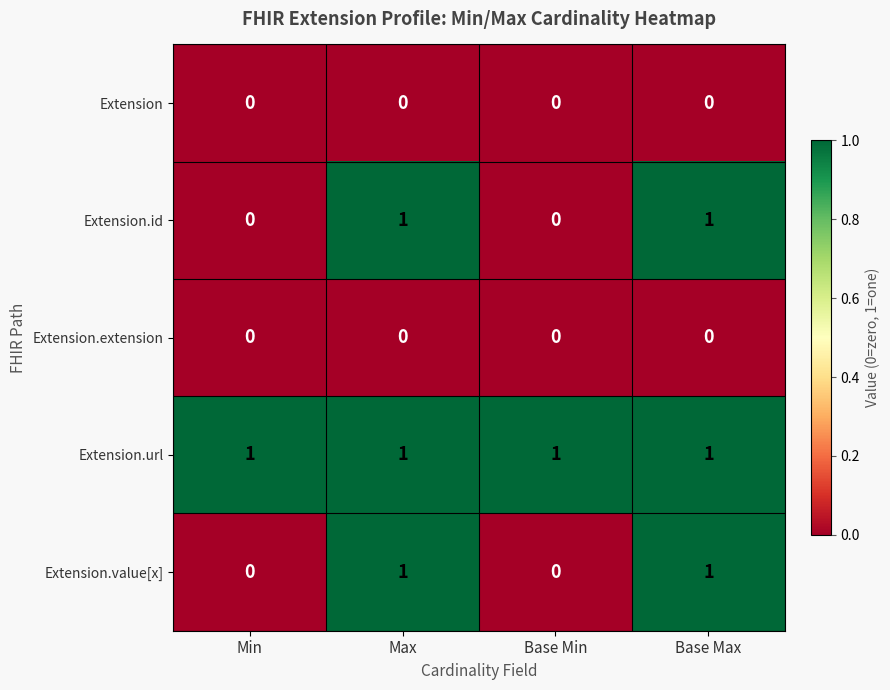

The value of Extension.url at Base Max is 1. True or false?

True